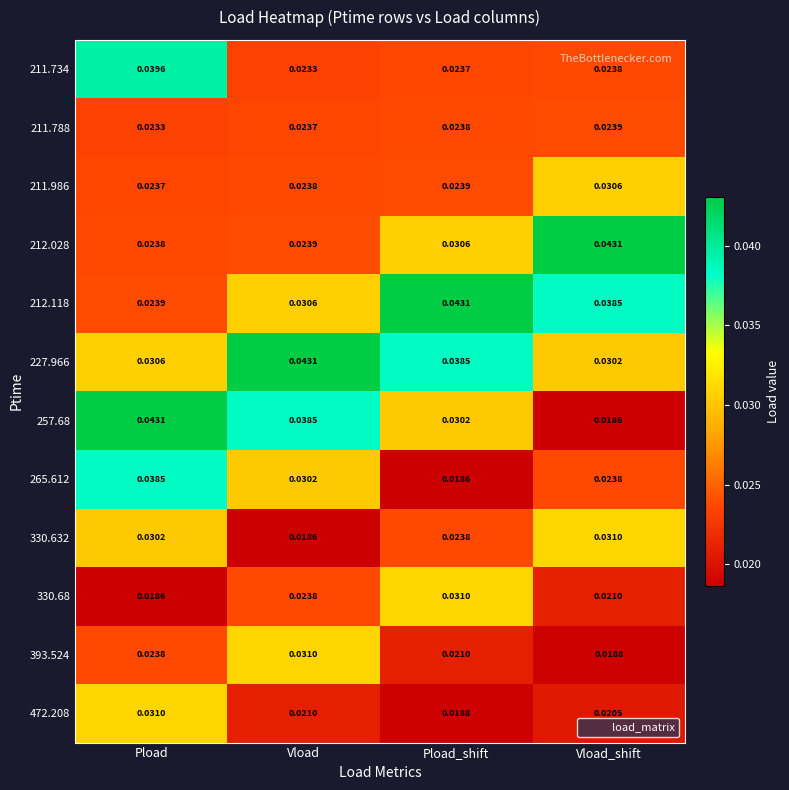

Between Pload_shift and Vload_shift, which series saw the biggest shift?

212.028